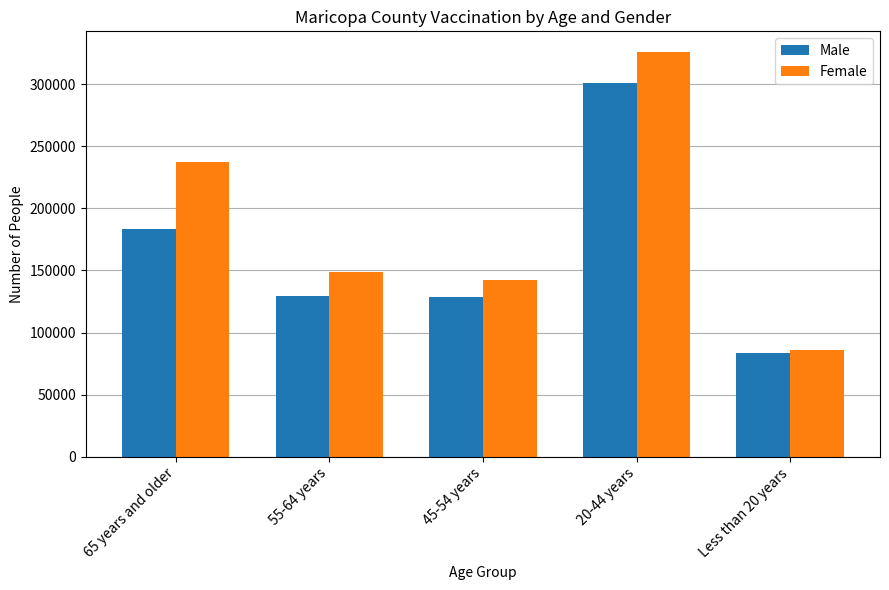

What is the sum of all Female values?

940728